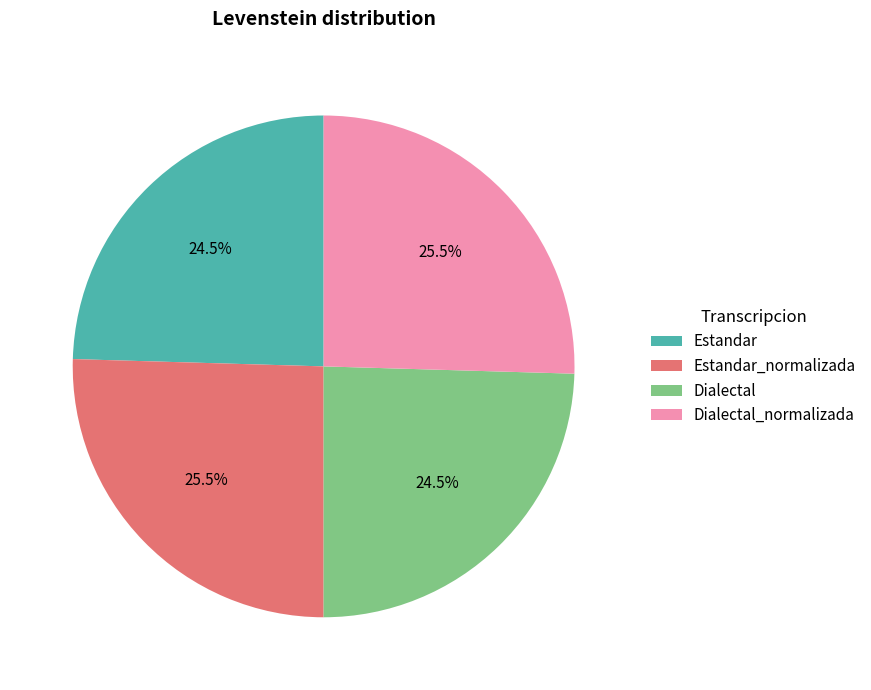

Does Dialectal_normalizada account for over 50% of the chart?

No